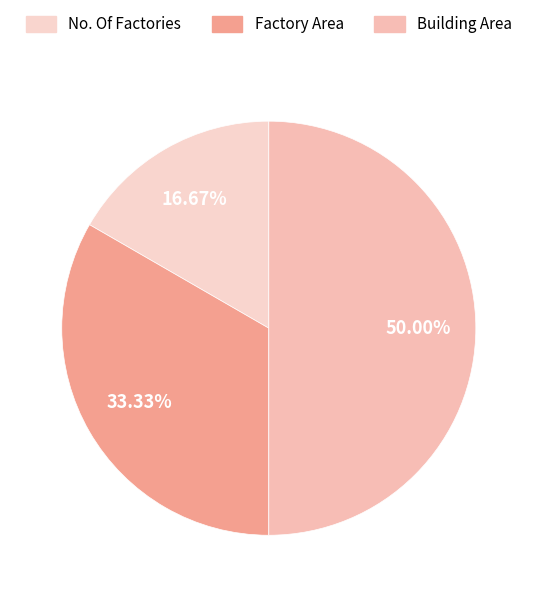

Does Building Area represent more than half of the total?

No